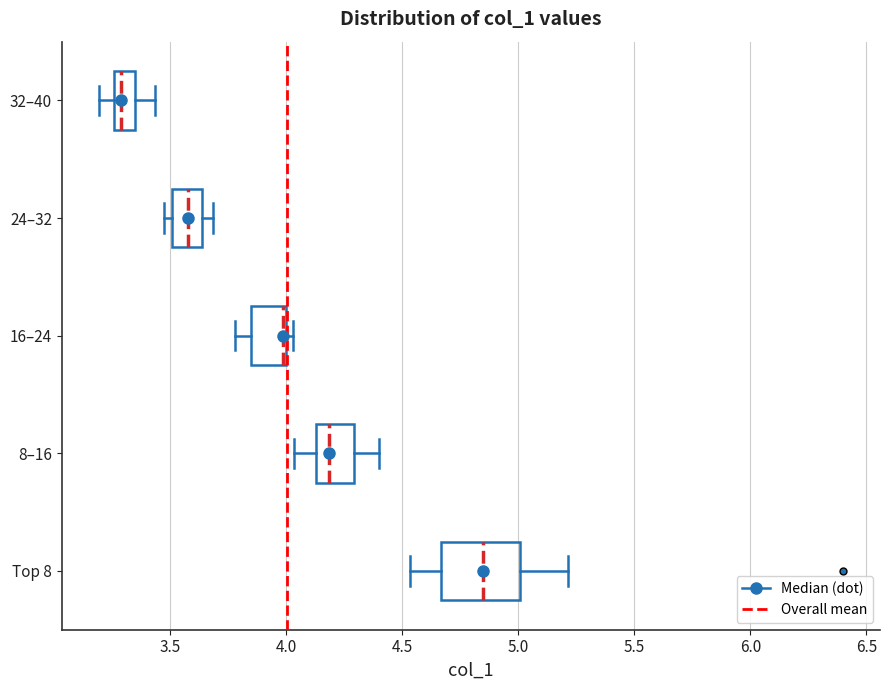

Which box is the widest, from its left edge to its right edge?

Top 8